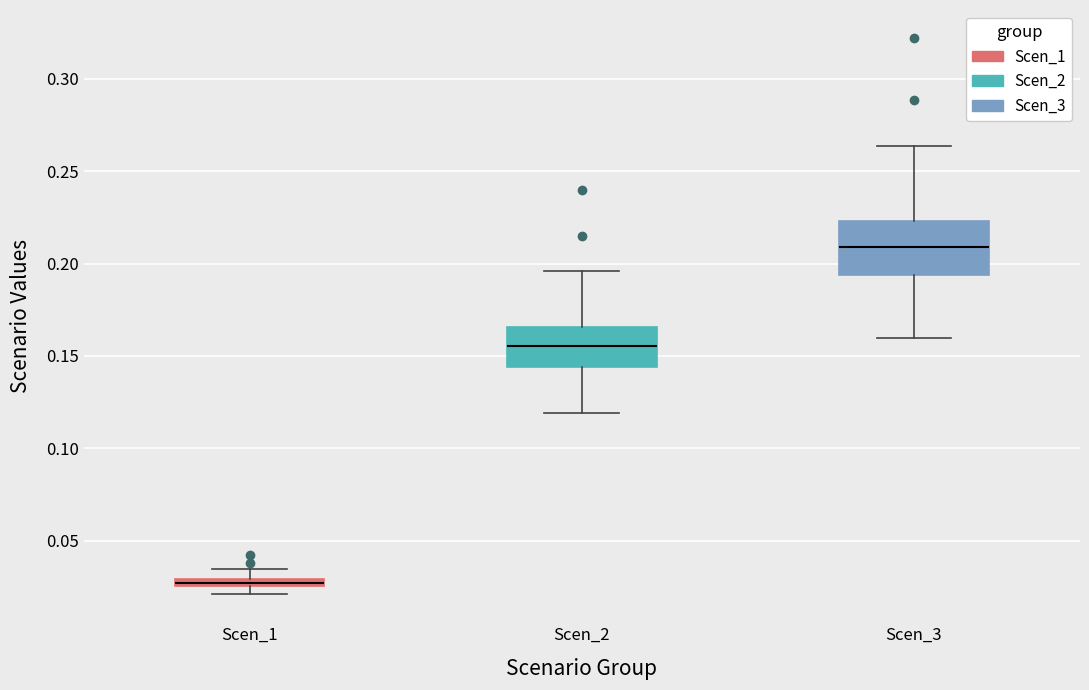

Where is the lower edge of the box for Scen_2 on the y-axis? The values are not printed on the chart, so give them approximately, as read against the axis.

0.145